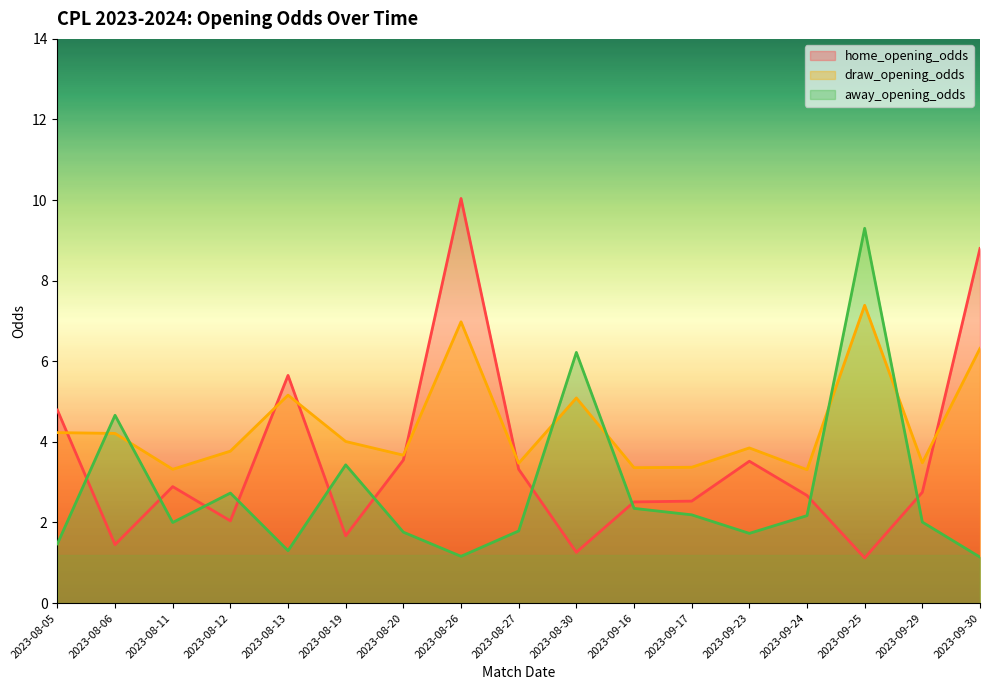

At which category does home_opening_odds reach its first local valley?

2023-08-06